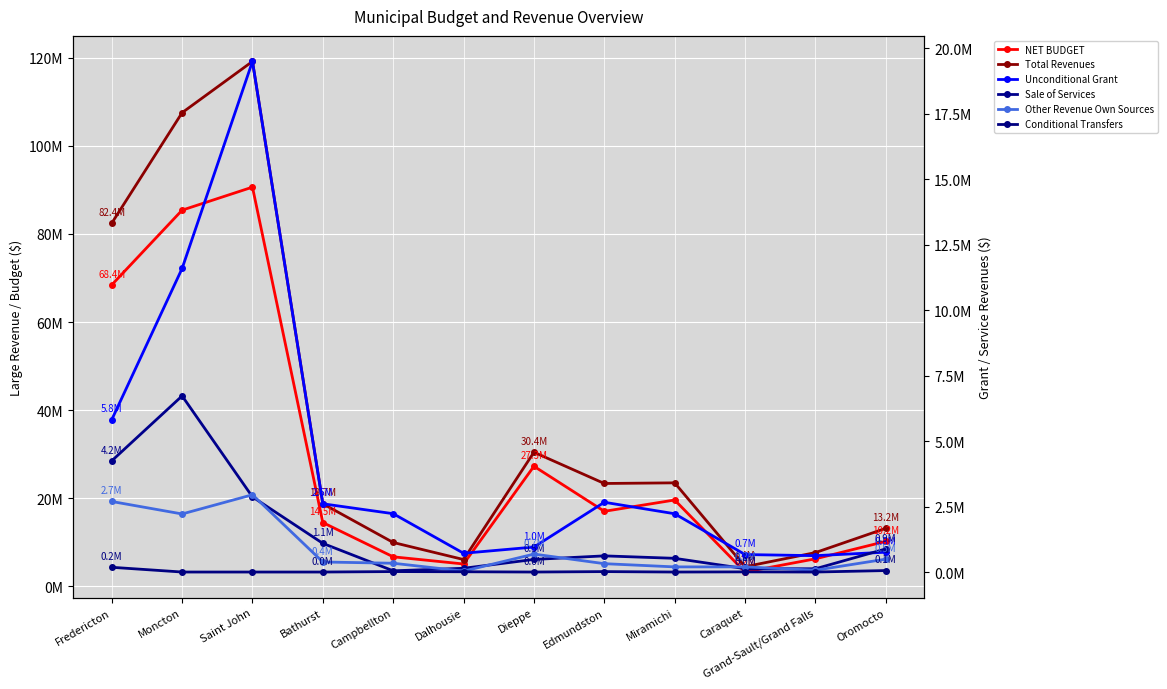

Reading left to right, list all the values displayed in this chart.

NET BUDGET: 68427947	85397488	90624562	14468808	6691735	5066322	27255618	17022967	19593787	3239588	6240823	10194209
Total Revenues: 82445566	107524250	119166653	18737891	9946526	6074702	30435789	23343027	23487907	4447312	7650873	13159989
Unconditional Grant: 5816360	11593117	19499823	2606235	2227973	716894	954073	2664309	2225636	667543	624726	757190
Sale of Services: 4246400	6725350	2869031	1094350	46300	143025	481115	616859	523415	128700	124250	883180
Other Revenue Own Sources: 2693845	2217355	2951500	383430	335500	34050	685505	319086	195950	196583	68850	491575
Conditional Transfers: 181115	0	0	0	17500	10444	0	16600	0	6000	0	56035